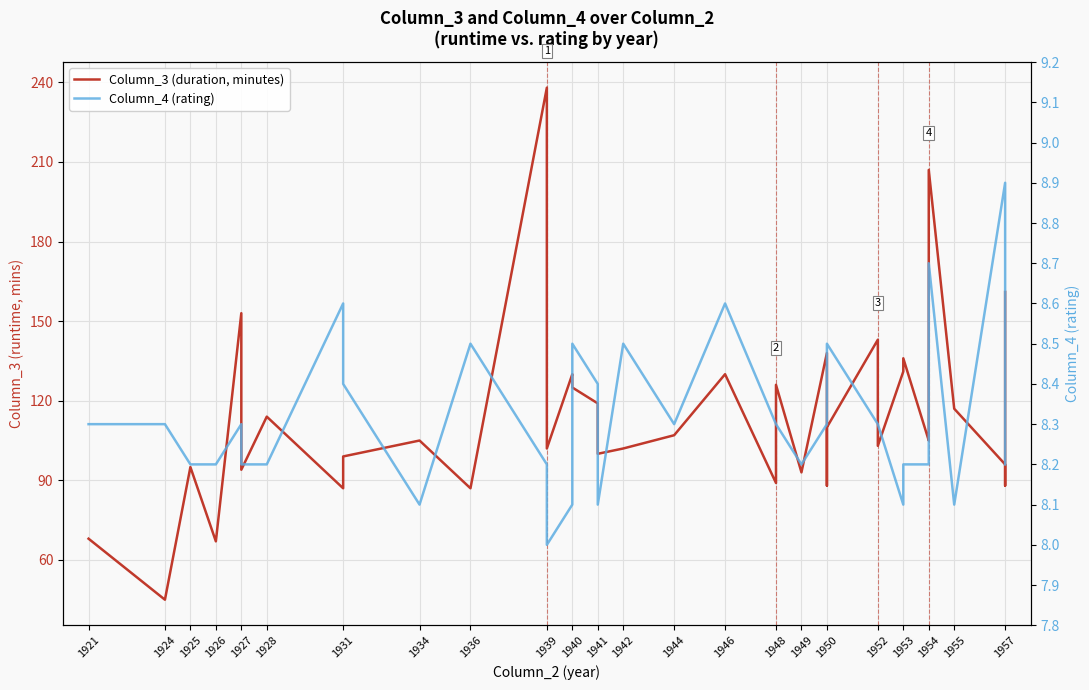

Which series changed the most between 1939 and 1950?

Column_3 (duration, minutes)